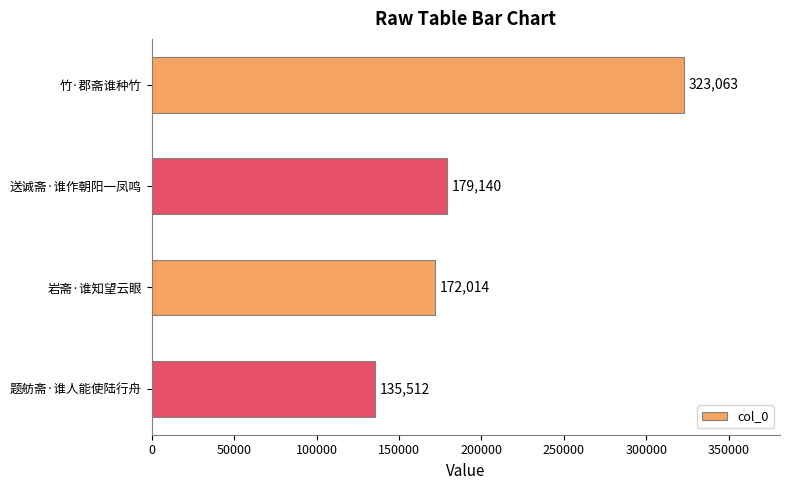

List the labels in order of value, largest first.

竹·郡斋谁种竹, 送诚斋·谁作朝阳一凤鸣, 岩斋·谁知望云眼, 题舫斋·谁人能使陆行舟